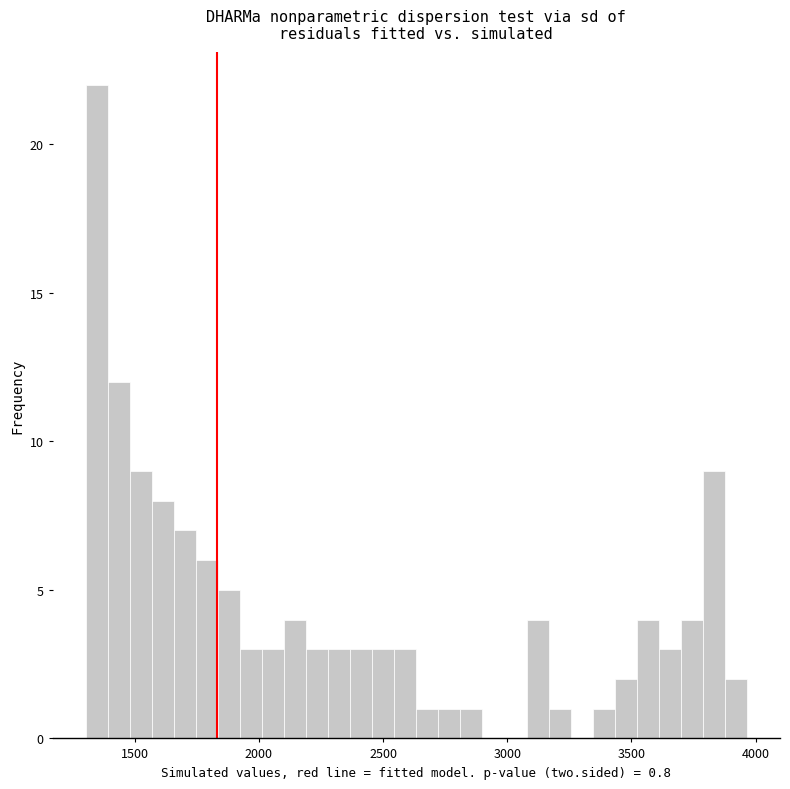

Around what value on the x-axis is the tallest bar? Give the approximate position of its centre, as read against the axis.

1350